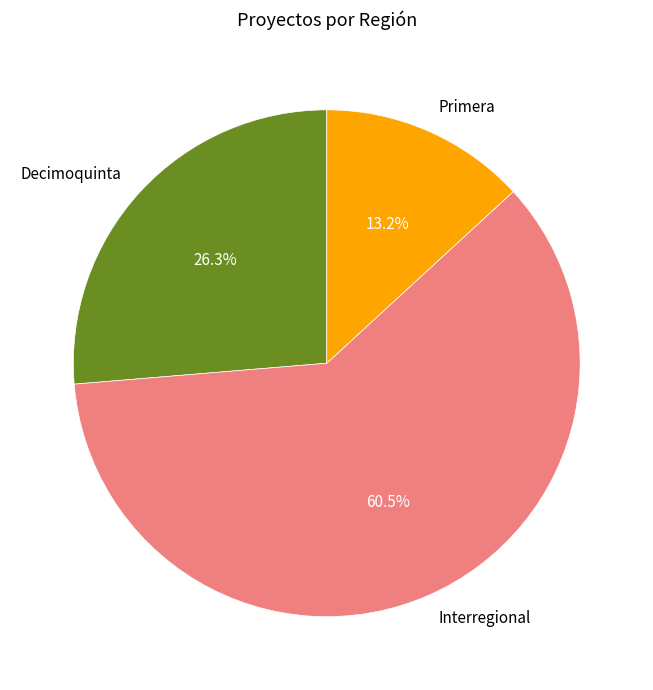

How many segments does this pie chart have?

3